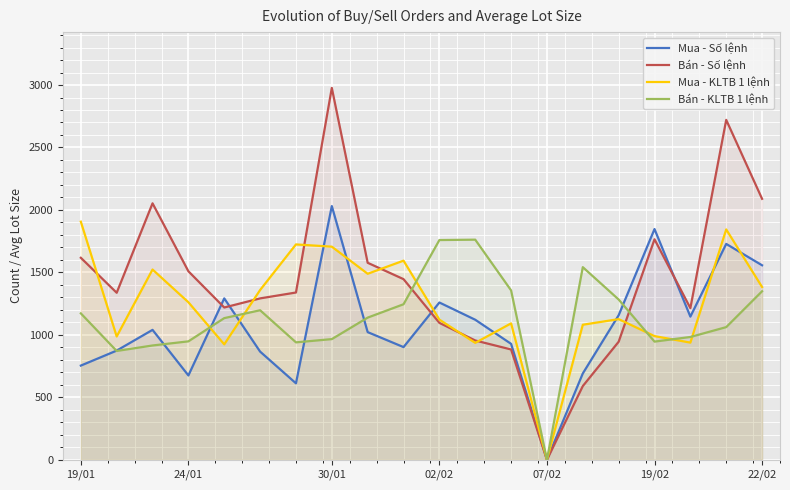

Reading right to left, list all the values displayed in this chart.

Mua - Số lệnh: 1557	1728	1146	1847	1157	691	0	928	1121	1259	902	1022	2031	612	866	1292	675	1040	874	754
Bán - Số lệnh: 2089	2721	1214	1765	945	590	0	883	955	1096	1446	1577	2977	1339	1292	1219	1509	2053	1337	1617
Mua - KLTB 1 lệnh: 1383	1844	938	990	1126	1081	0	1092	936	1122	1594	1489	1706	1724	1359	924	1261	1523	987	1906
Bán - KLTB 1 lệnh: 1349	1062	983	946	1283	1542	0	1356	1762	1759	1245	1138	966	940	1197	1134	948	915	871	1172